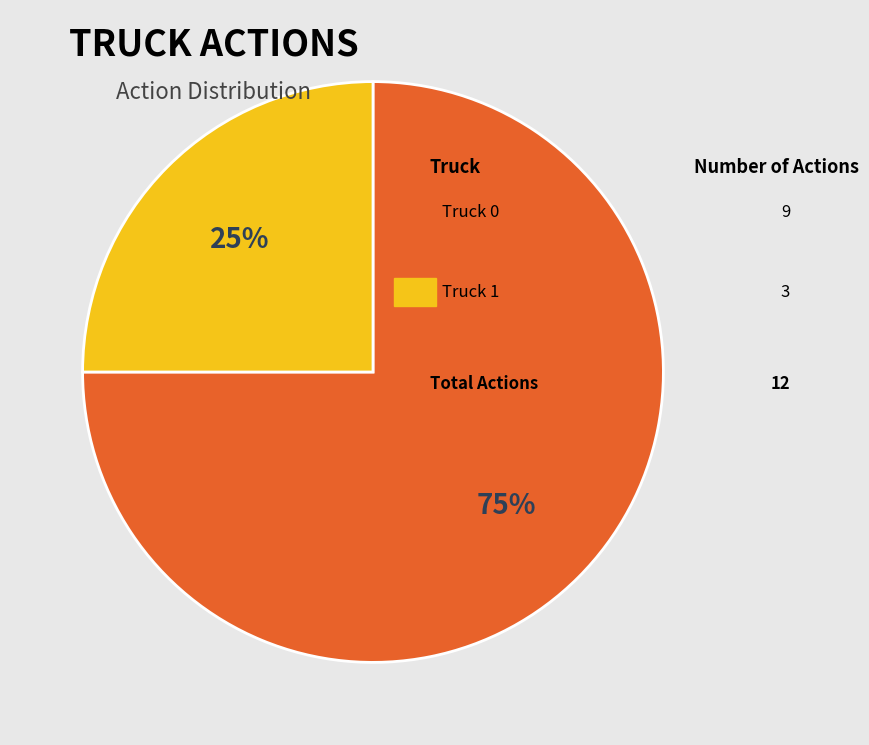

To the nearest percent, what is the average slice percentage?

50%